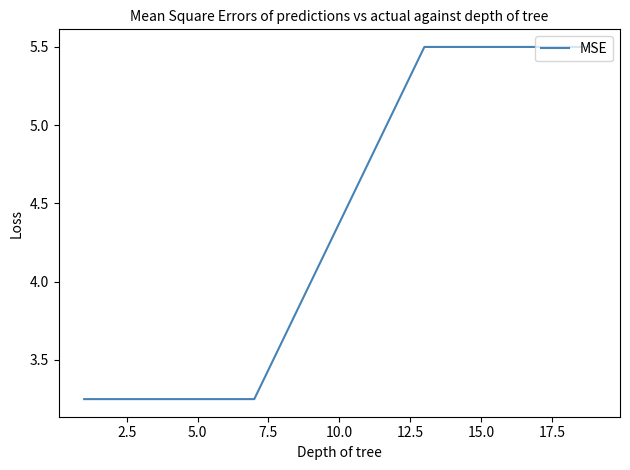

What is the greatest value displayed?

5.5